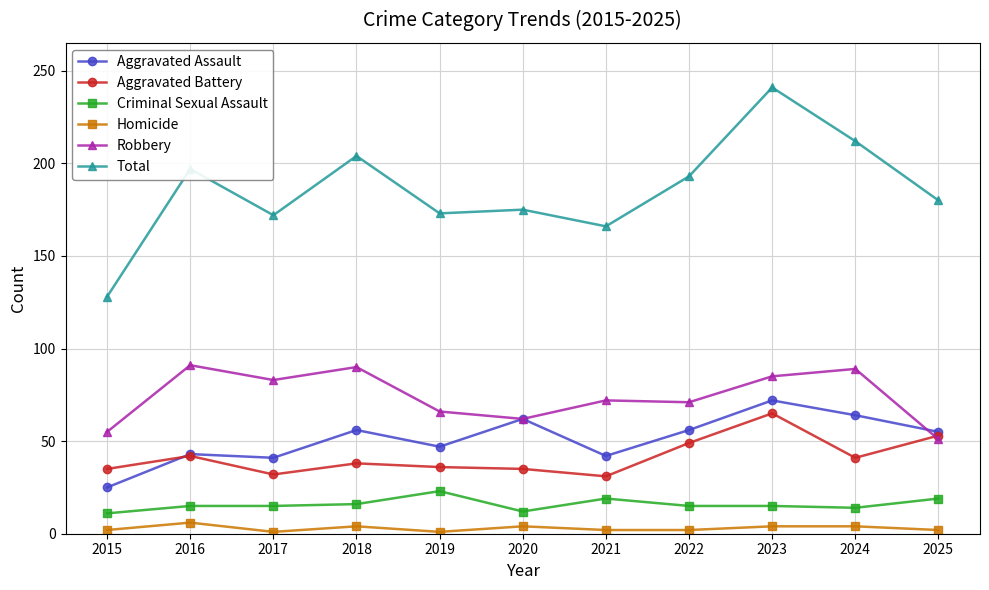

What is the sum of all Total values?

2041